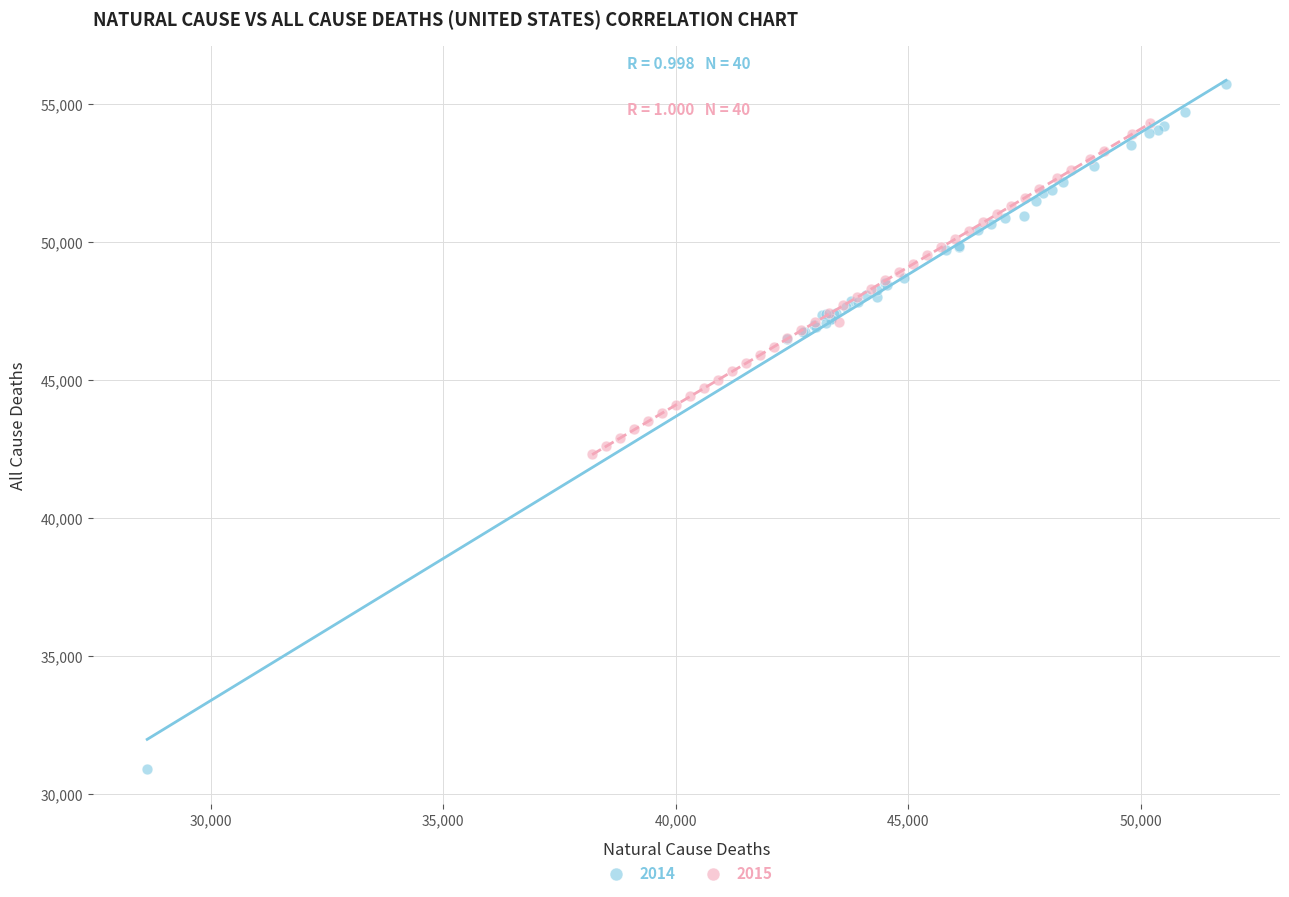

Which series has the largest Y range (max minus min)?

2014